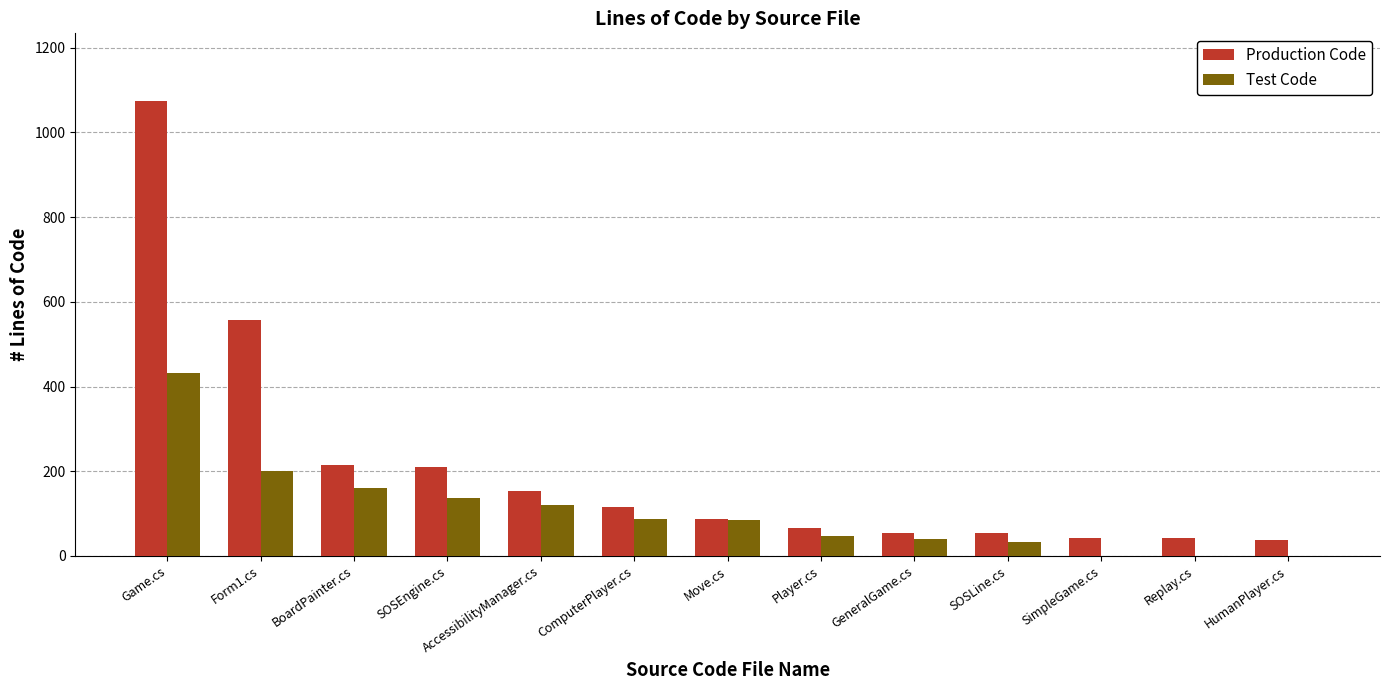

Are the bars horizontal?

No